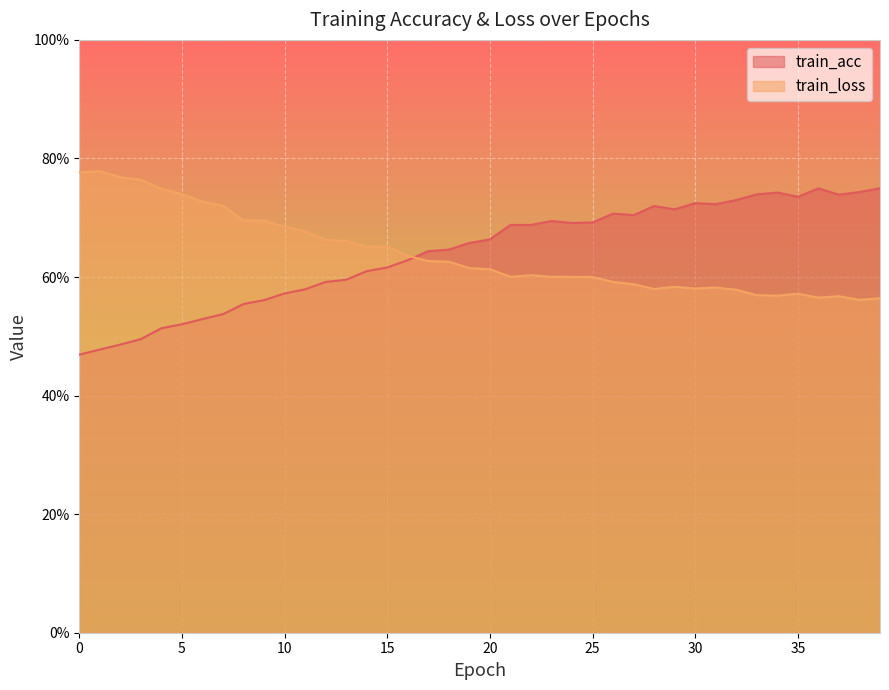

Does the chart display data point markers on the line(s)?

No